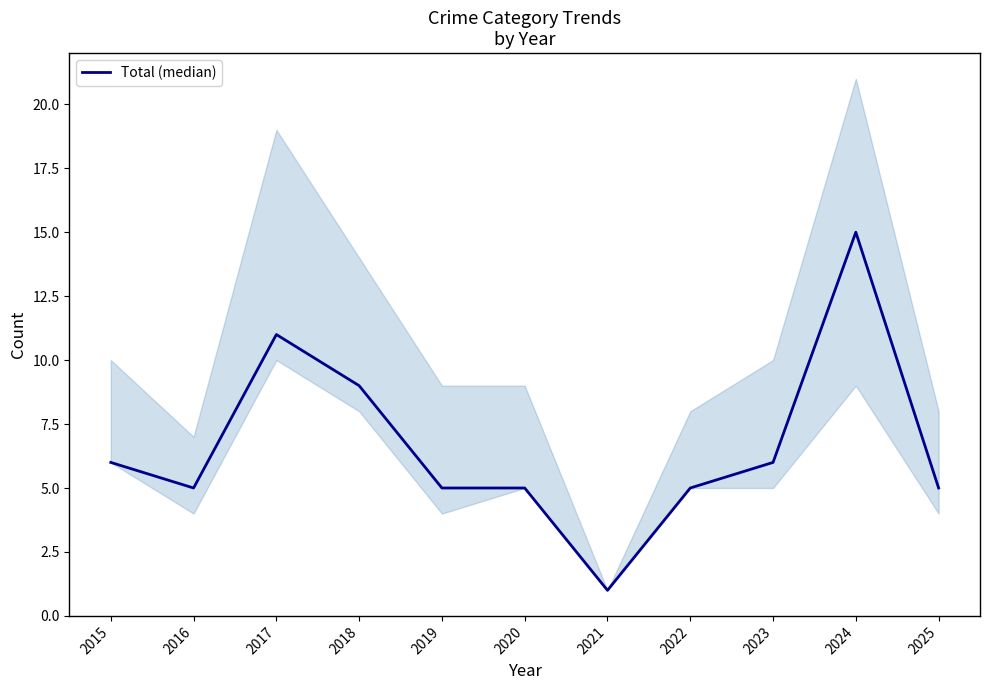

What is the sum of the values at 2016 and 2017?

16